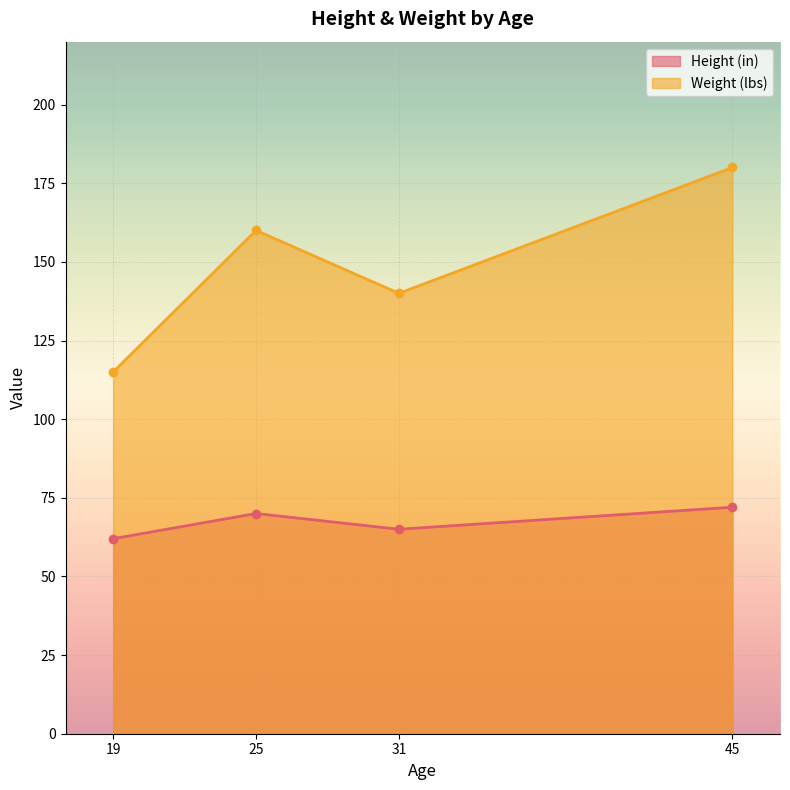

Where is Height (in) nearest to the value 67?

31